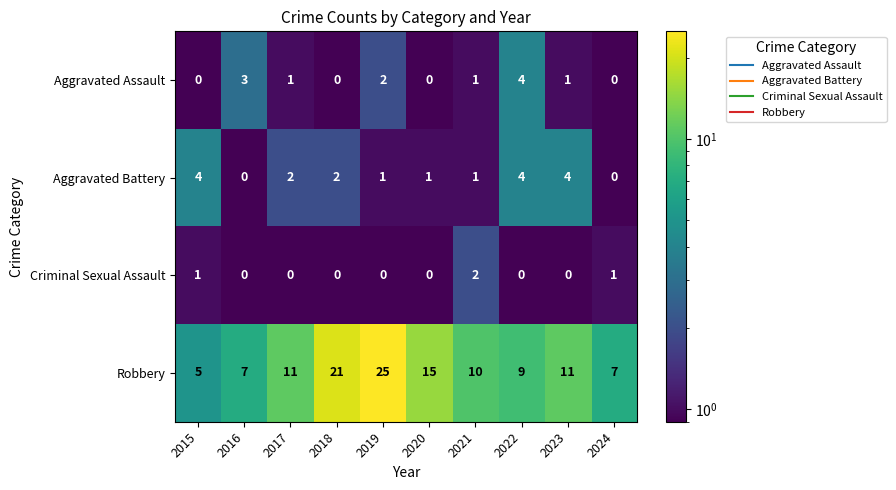

What is the difference between the highest and lowest values at 2015?

5